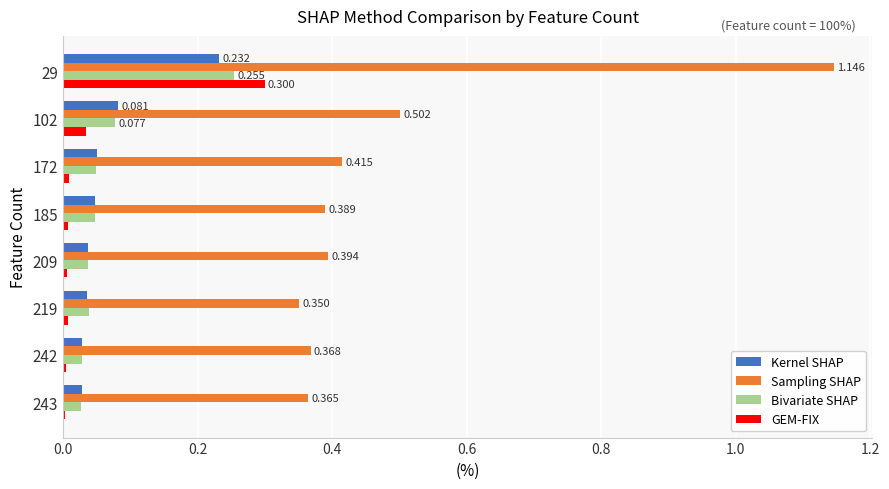

Is the value of Kernel SHAP at 29 greater than the value of GEM-FIX at 219?

Yes